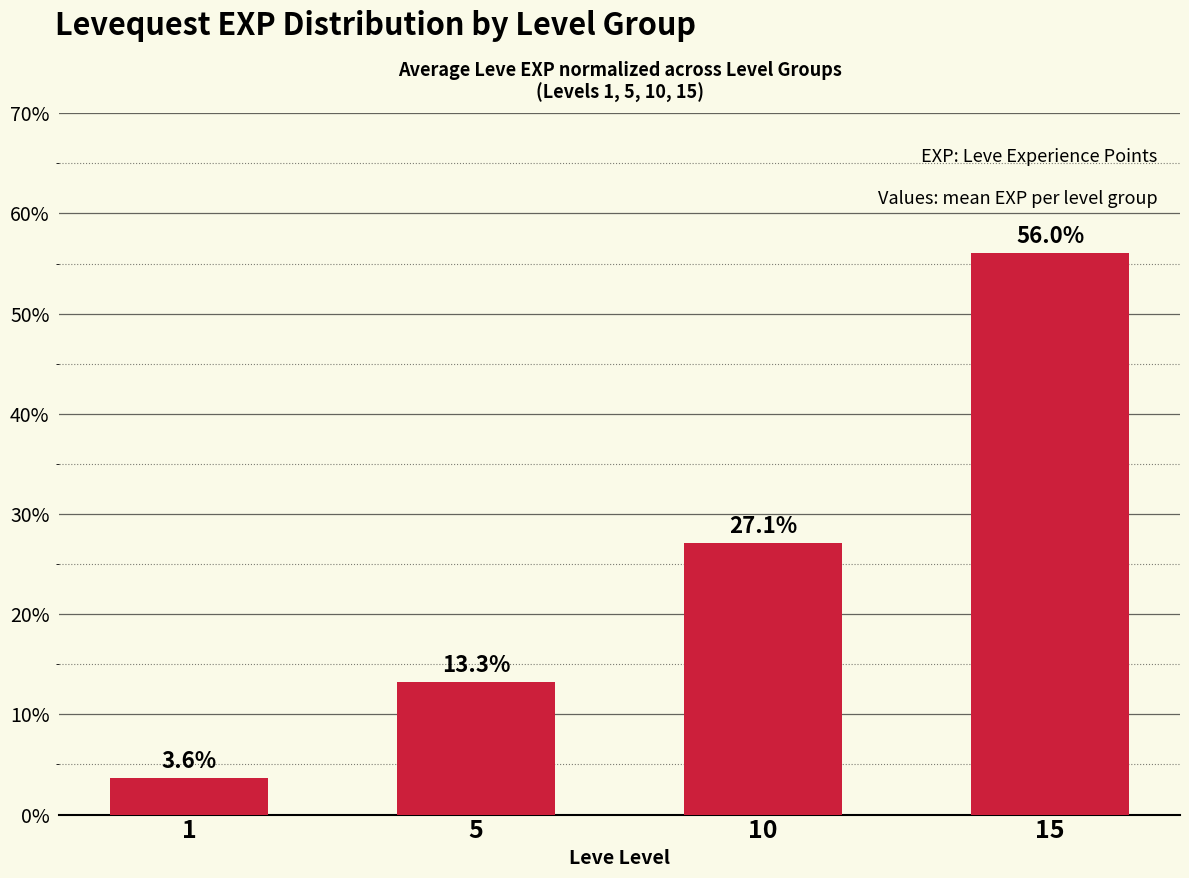

What is the value of the 2nd bar from the left?

0.1